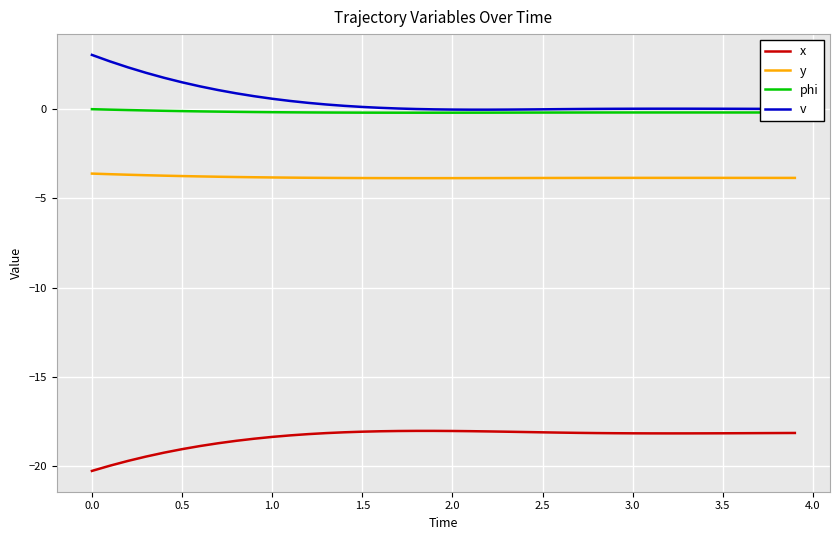

List the series in order of their peak value, lowest first.

x, y, phi, v